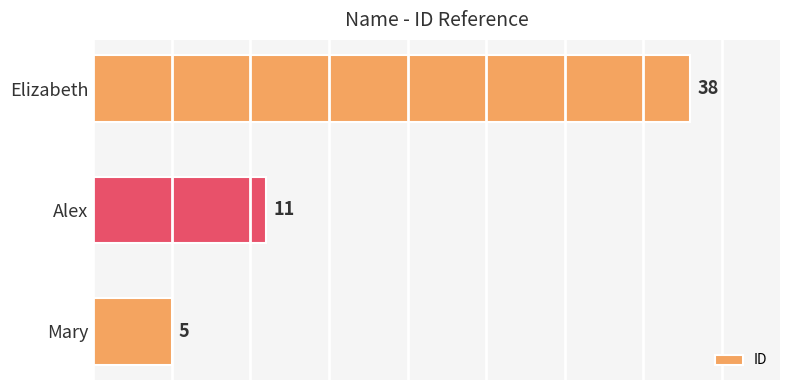

List the labels in order of value, largest first.

Elizabeth, Alex, Mary